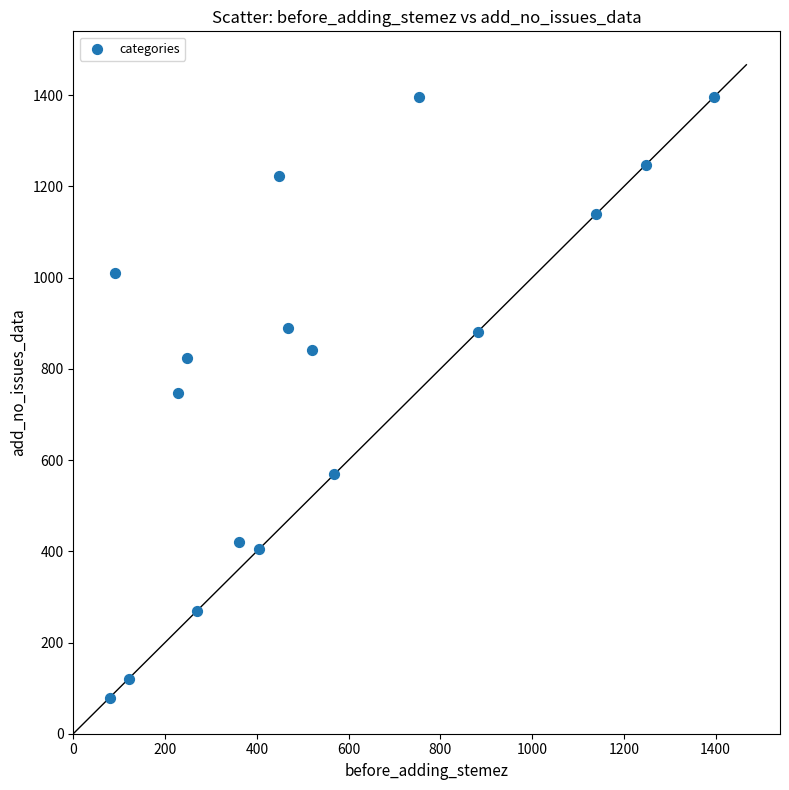

What is the range of Y values (max minus min)?

1318